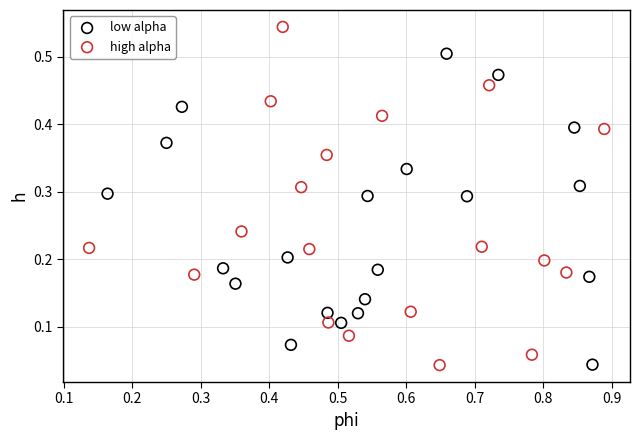

What are all the series names shown in the legend?

low alpha, high alpha